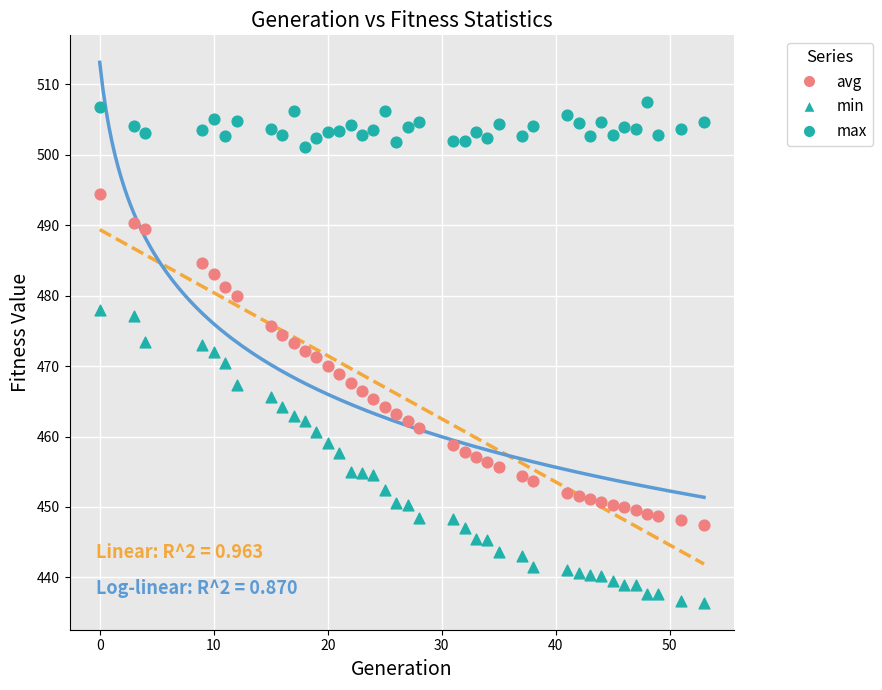

How many points are shown in the scatter plot?

117